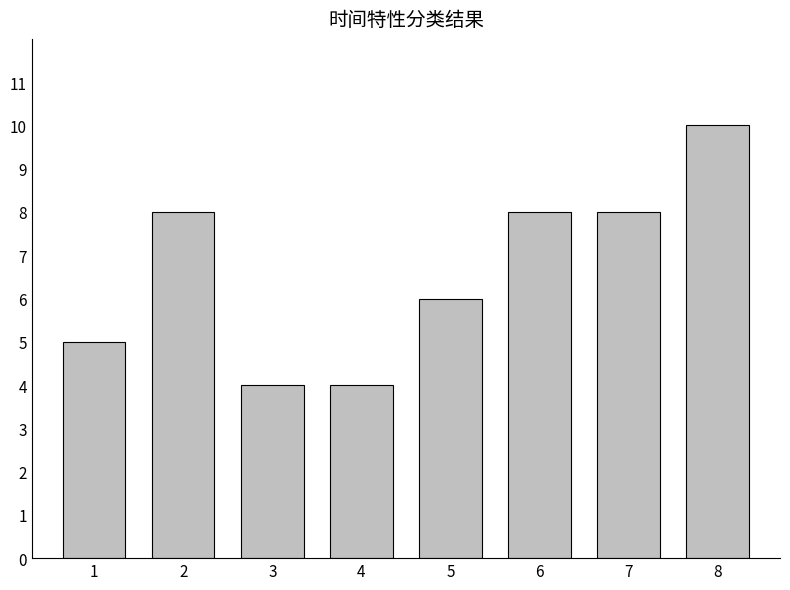

Reading left to right, list all the values displayed in this chart.

5	8	4	4	6	8	8	10